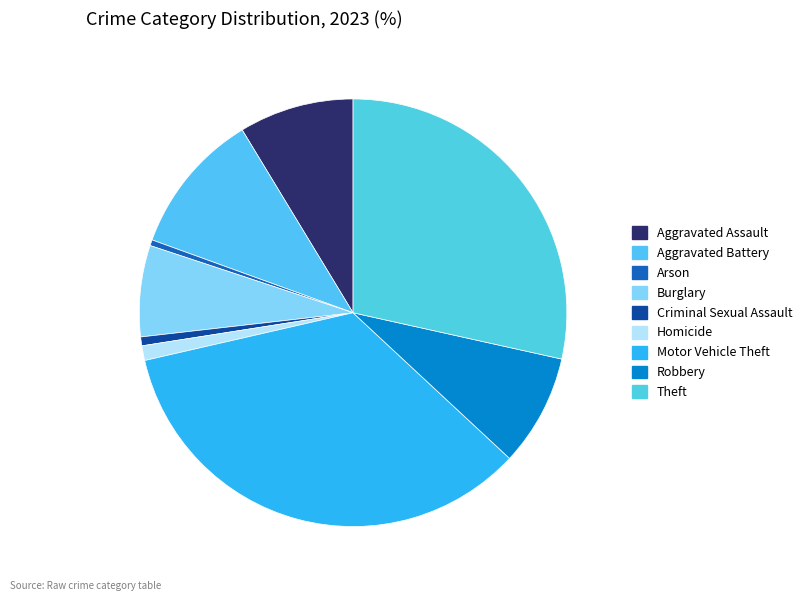

Count the number of slices in the pie.

9